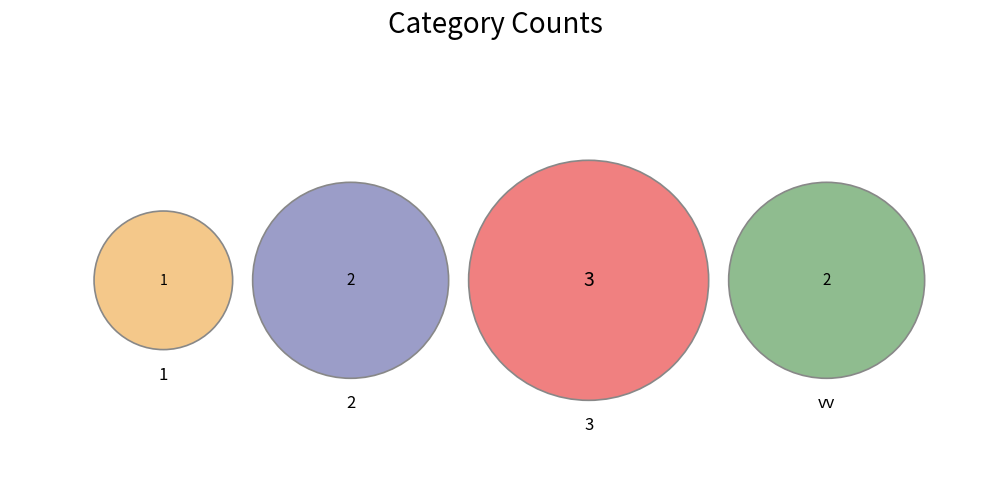

How many segments does this pie chart have?

4